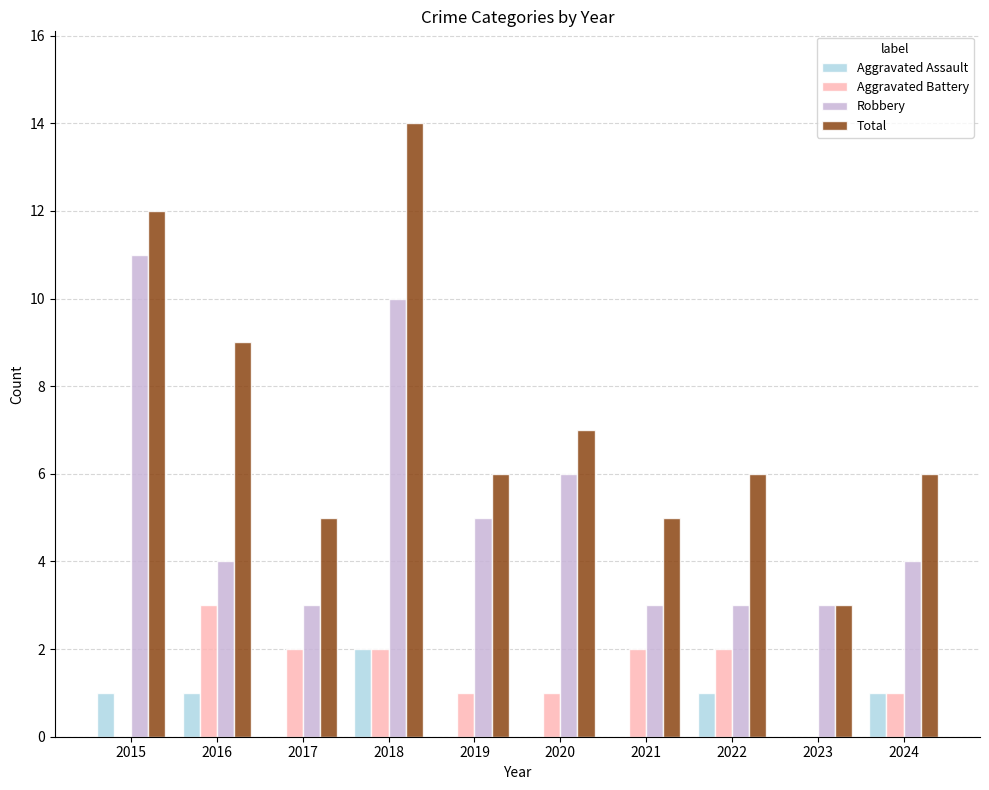

What is the total value across all series at 2017?

10